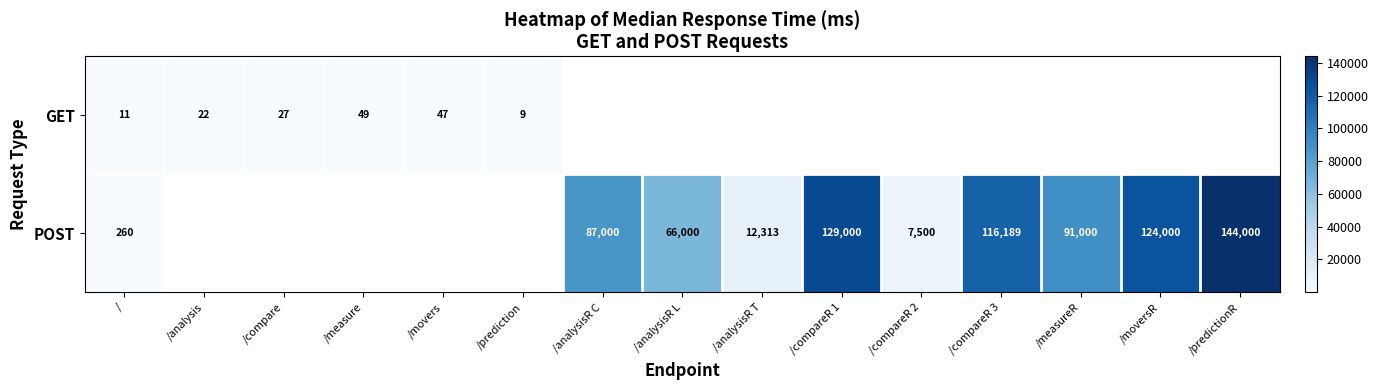

At how many categories does at least one series exceed 132034?

1